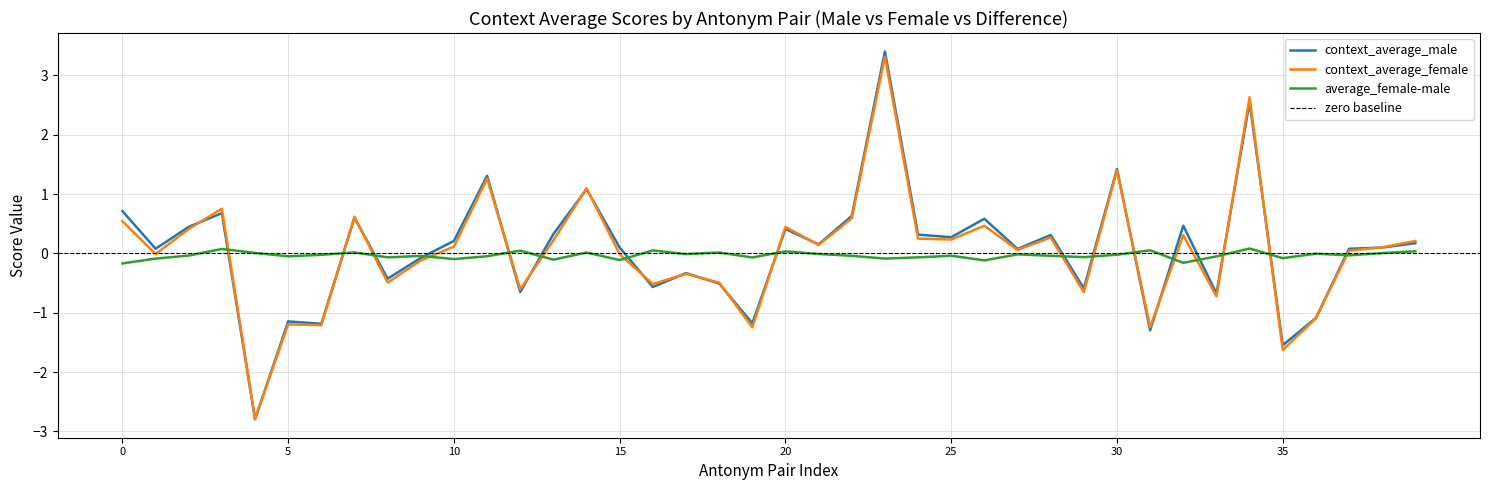

Which series has the widest spread of values?

context_average_male